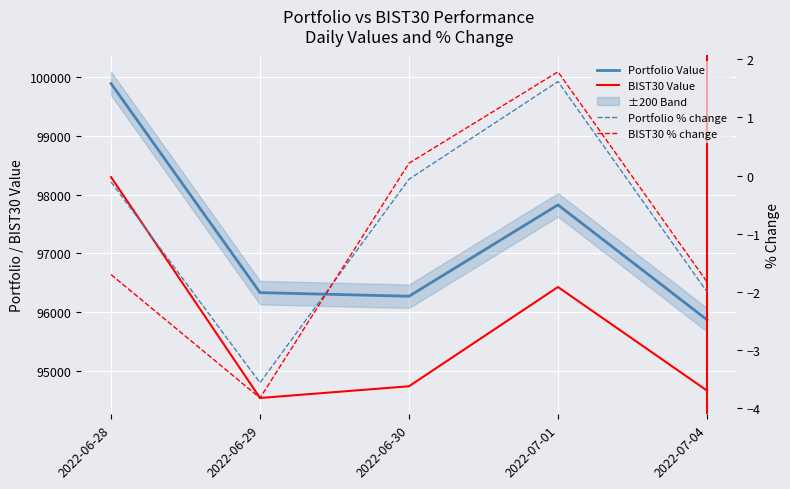

Count the number of data series in this chart.

4